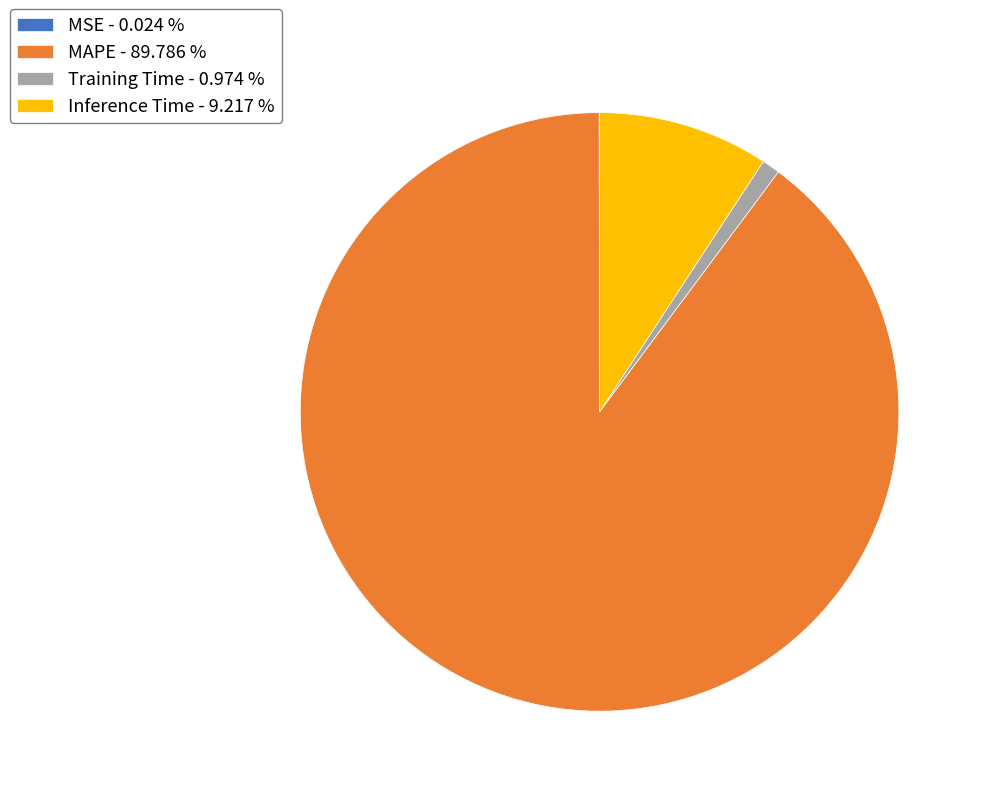

Is Training Time - 0.974 % the majority of the pie?

No